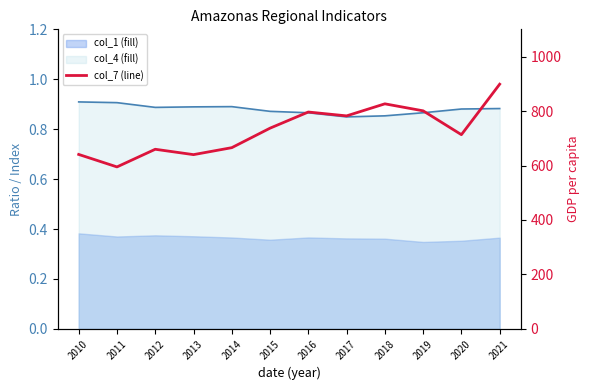

List the labels in order of value, largest first.

2021, 2018, 2019, 2016, 2017, 2015, 2020, 2014, 2012, 2010, 2013, 2011